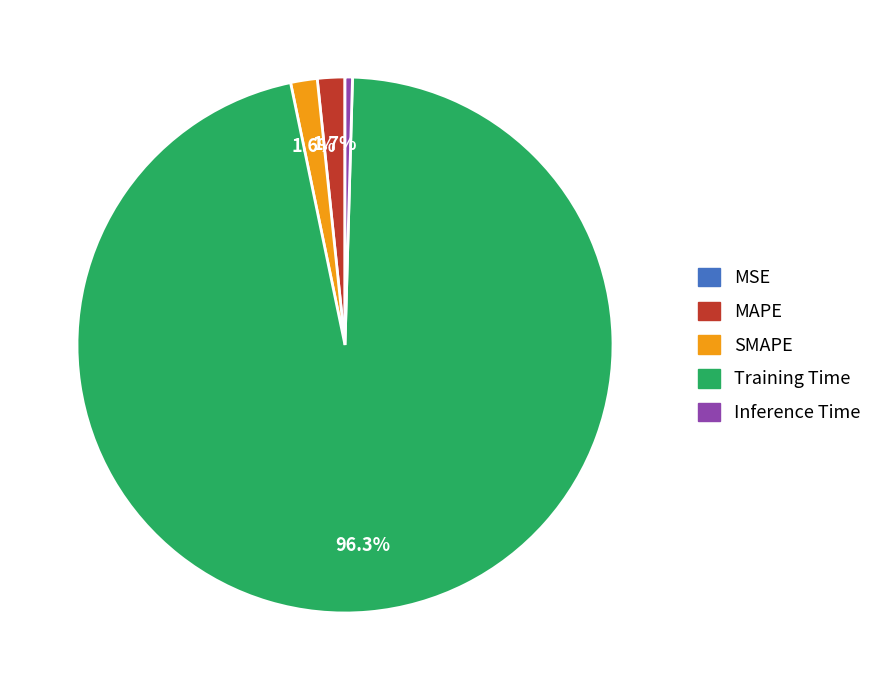

Is Inference Time the majority of the pie?

No